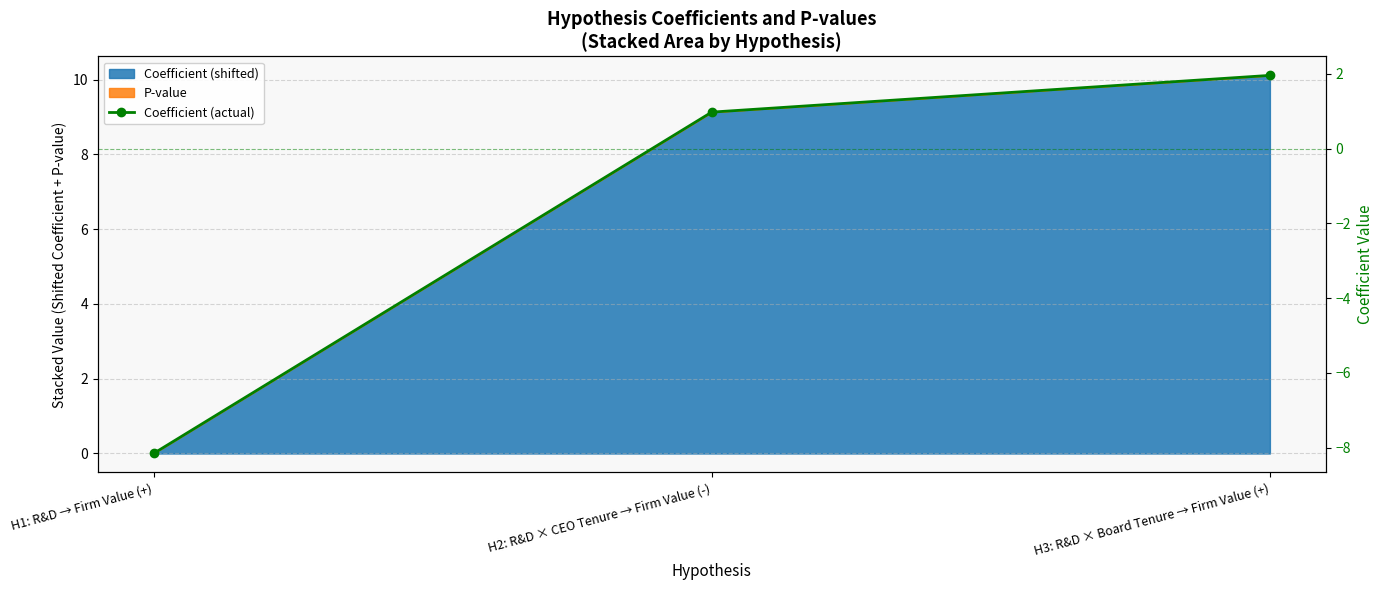

What is the sum of all values?

-5.2